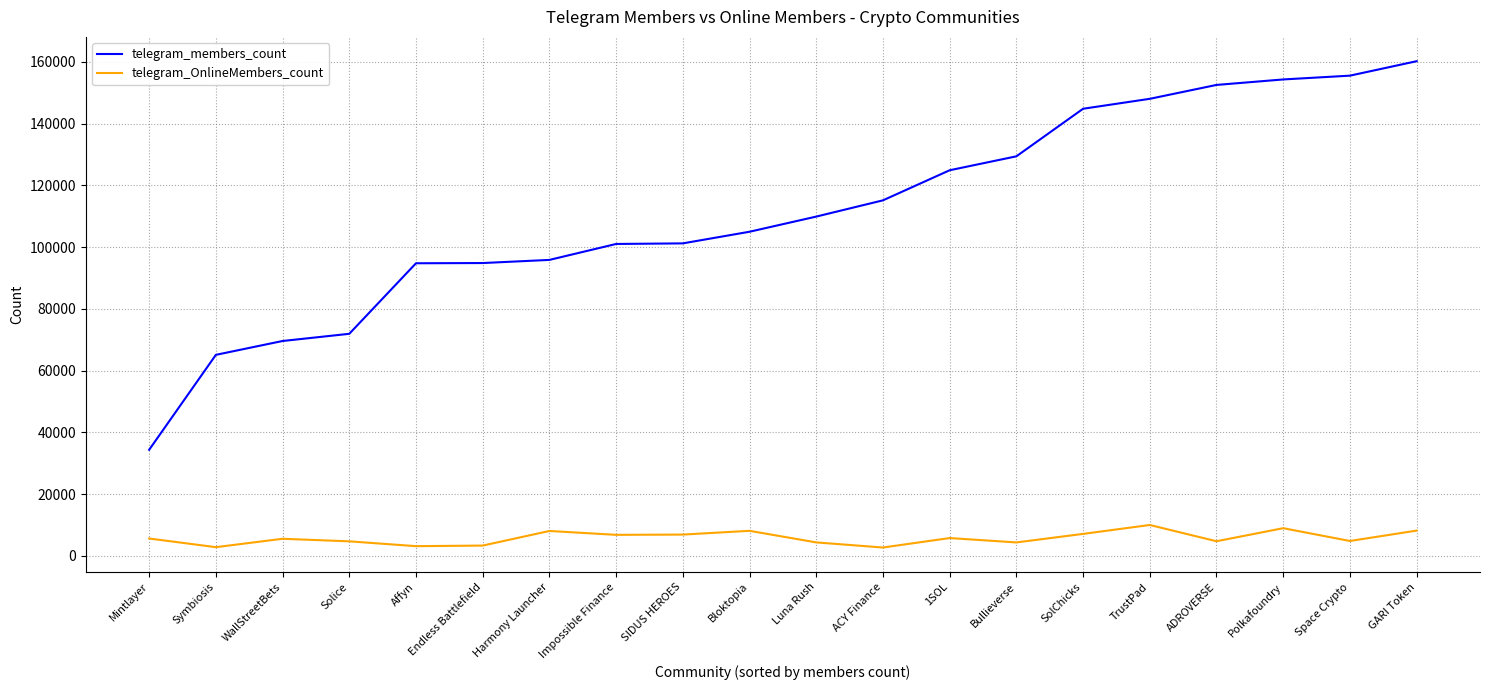

List the series in order of their overall mean, lowest first.

telegram_OnlineMembers_count, telegram_members_count